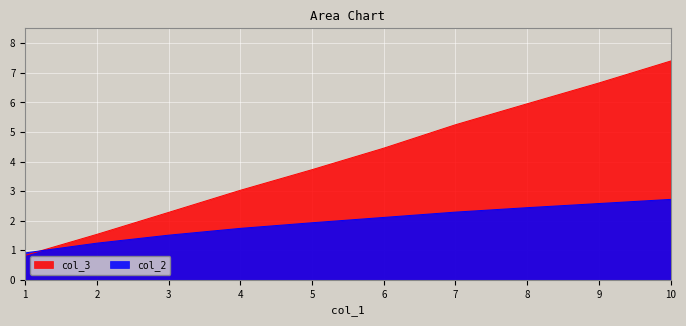

At which category is the sum across all series the highest?

10